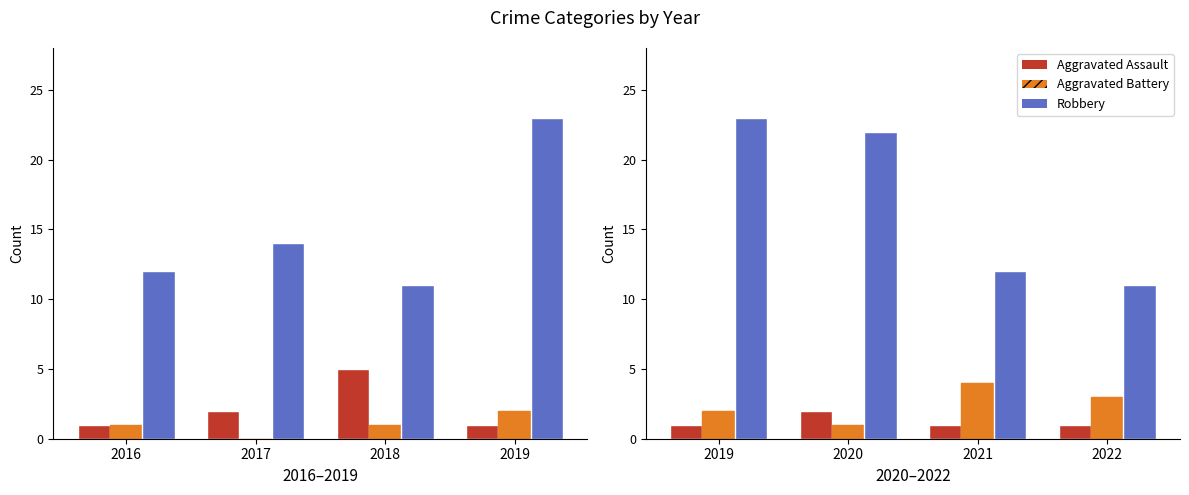

Where is Robbery nearest to the value 17?

2020